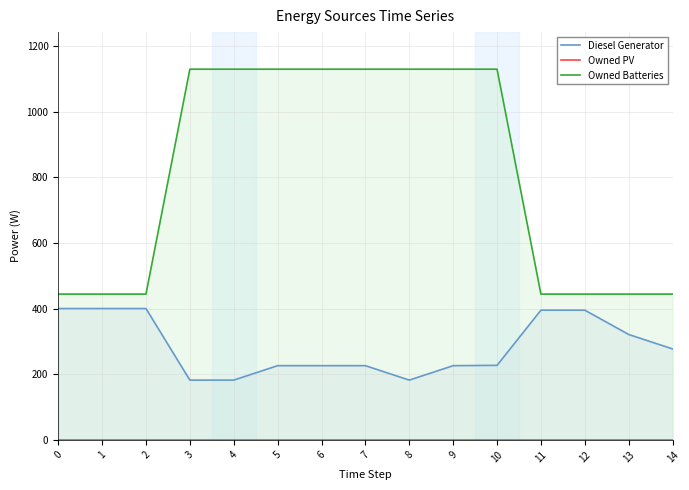

What is the value of the Diesel Generator point at the 11th from the left?

227